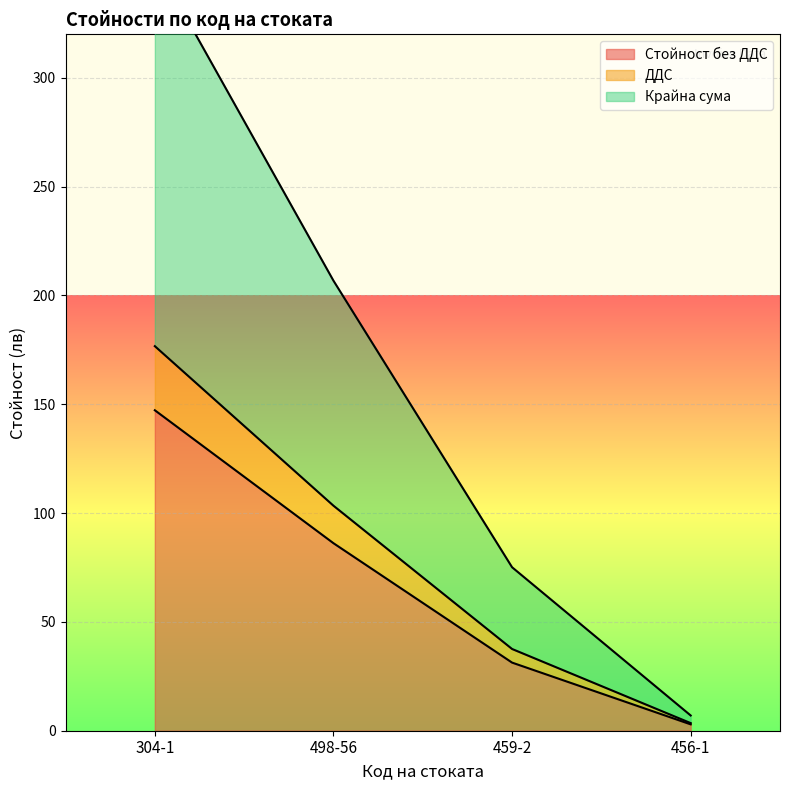

What is the label of the 3rd point from the left?

459-2